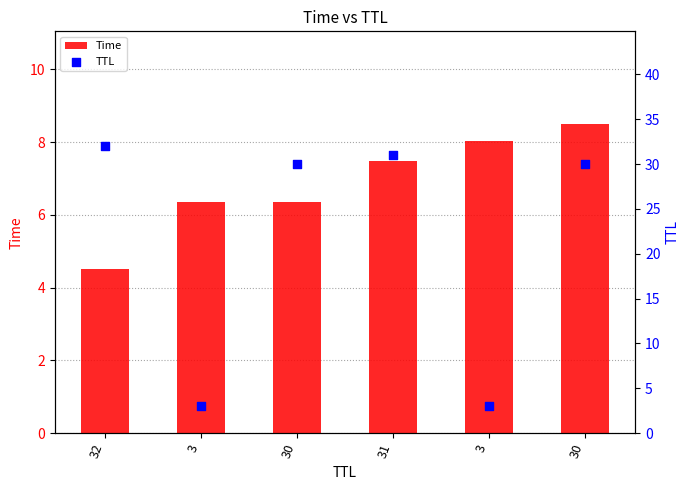

What are all the series names shown in the legend?

Time, TTL